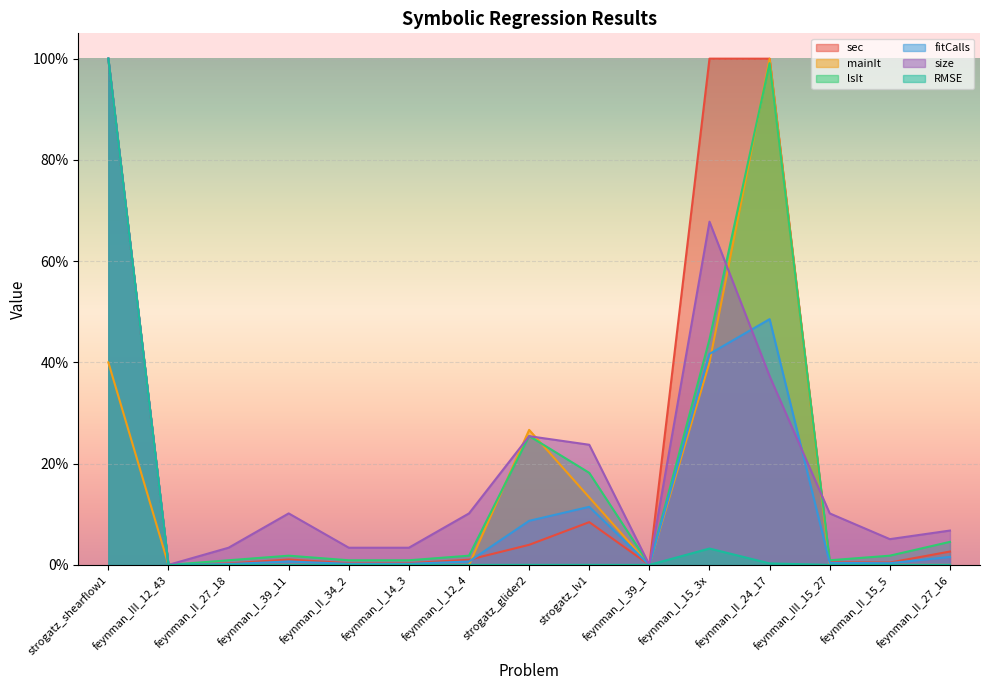

What is the difference between the highest and lowest values at strogatz_glider2?

0.3